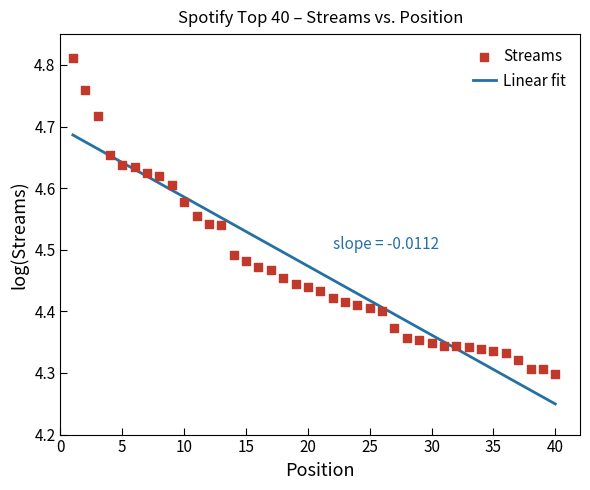

Which series contains the lowest Y value?

Linear fit